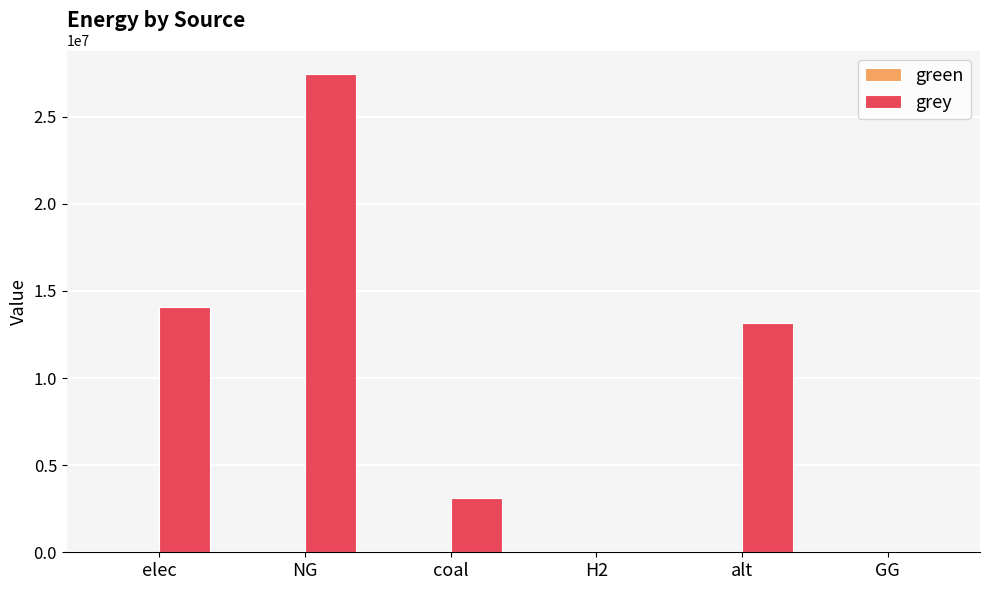

Reading right to left, list all the values displayed in this chart.

GG=0.0	alt=13128650.0	H2=0.0	coal=3116187.2	NG=27422709.6	elec=14100484.2